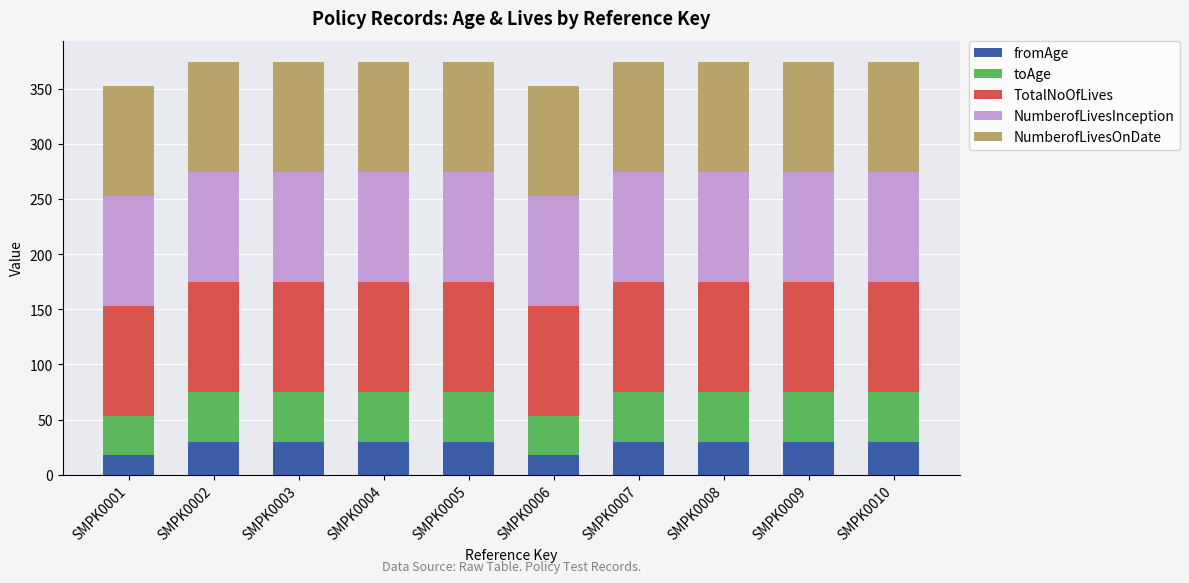

What is the total value across all series at SMPK0003?

375